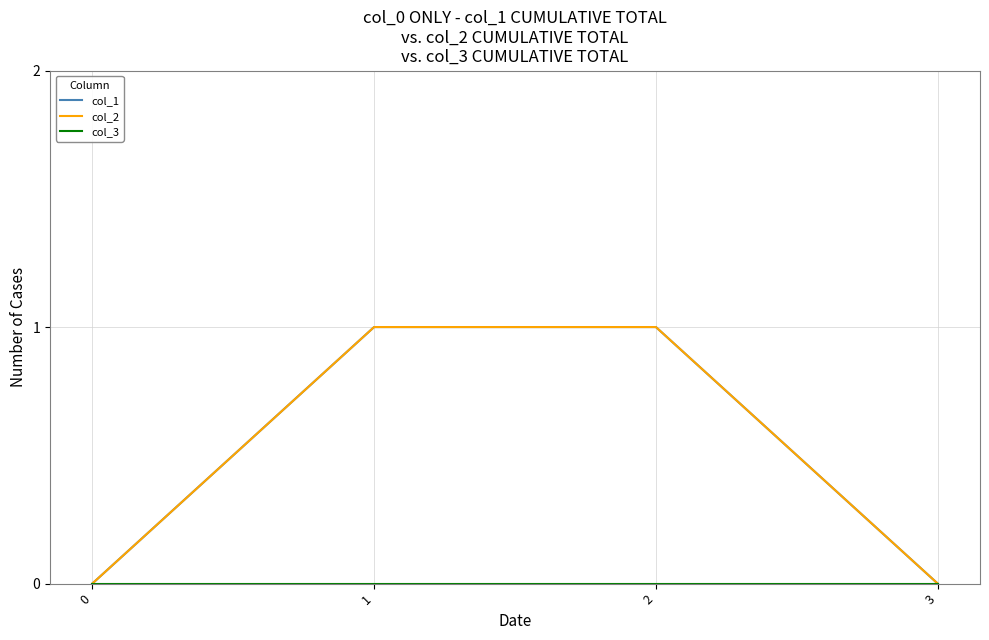

Reading left to right, extract all data points from this chart.

col_1: 0=0	1=1	2=1	3=0
col_2: 0=0	1=1	2=1	3=0
col_3: 0=0	1=0	2=0	3=0